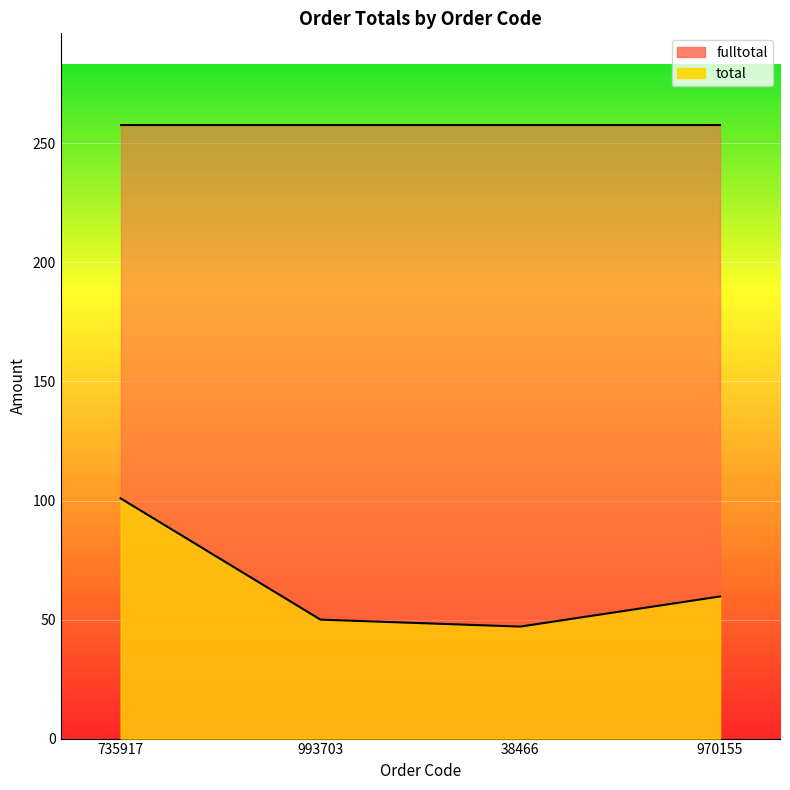

Which label corresponds to the largest value in the chart?

735917